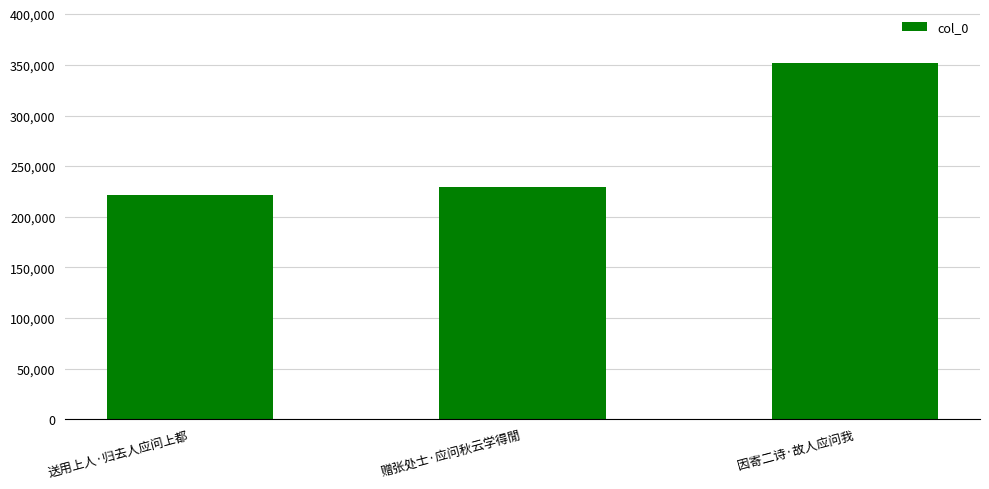

What is the label of the 3rd bar from the left?

因寄二诗·故人应问我